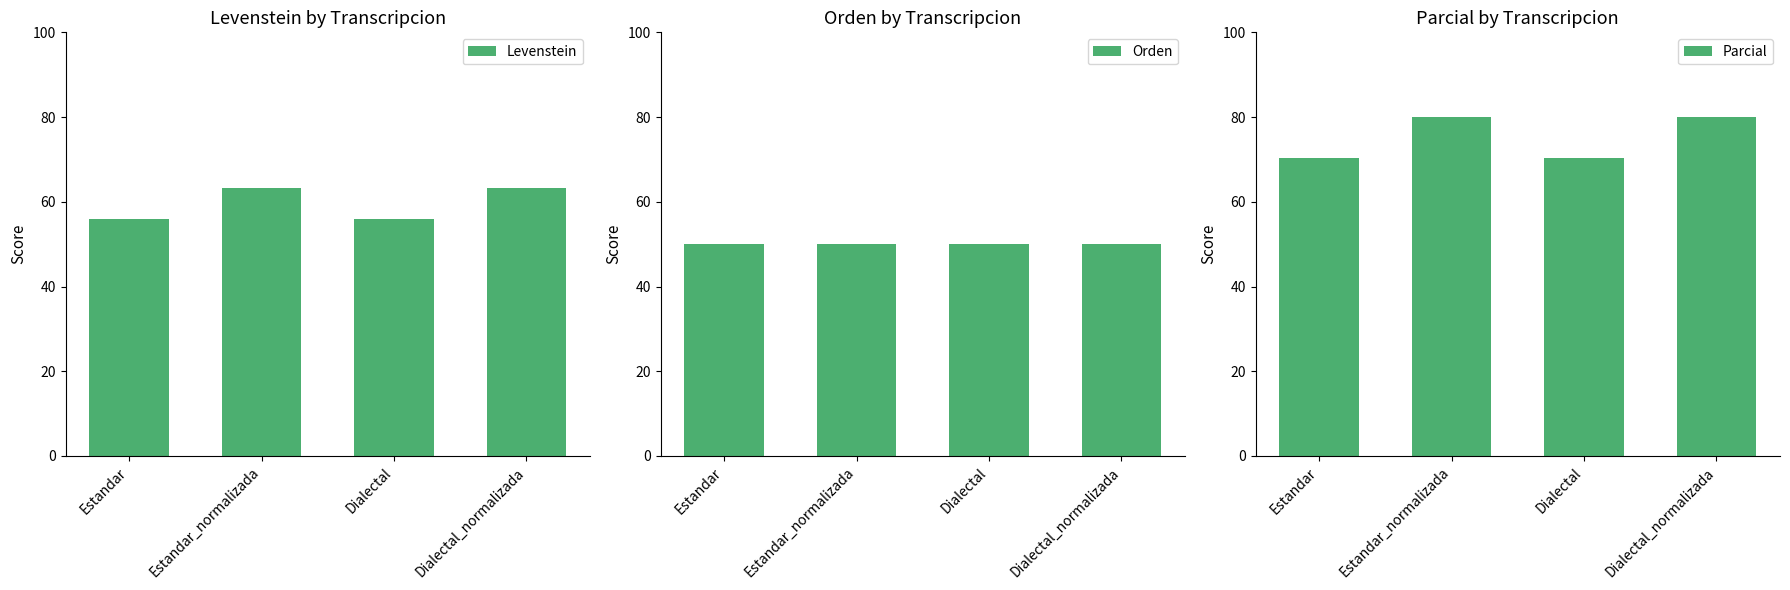

Where does the Levenstein series first go above 63?

Estandar_normalizada